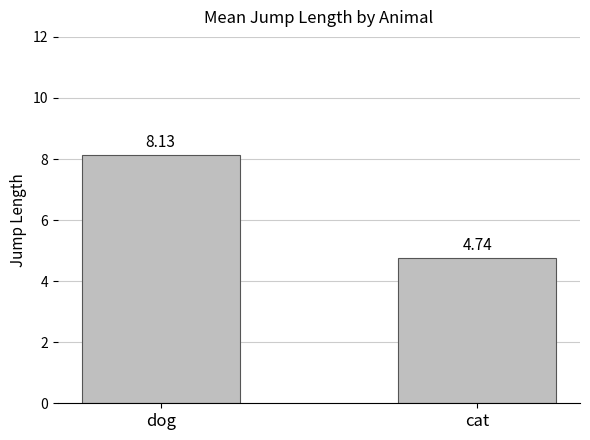

How many categories are shown in the chart?

2